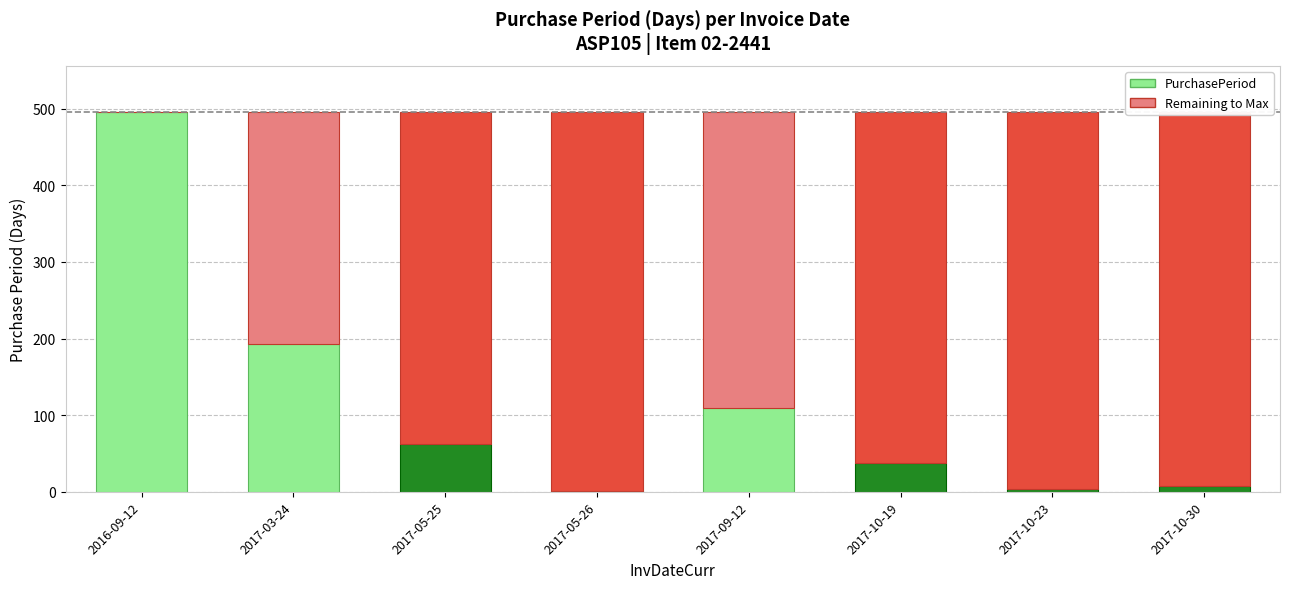

At which label is PurchasePeriod closest to 248?

2017-03-24